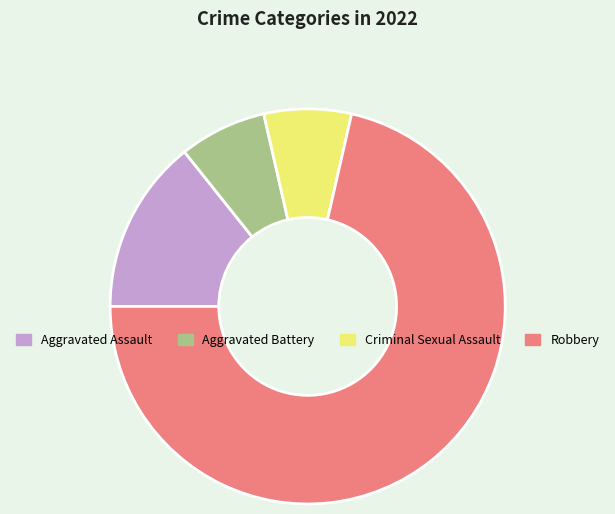

The Criminal Sexual Assault slice represents 16% of the pie. True or false?

False